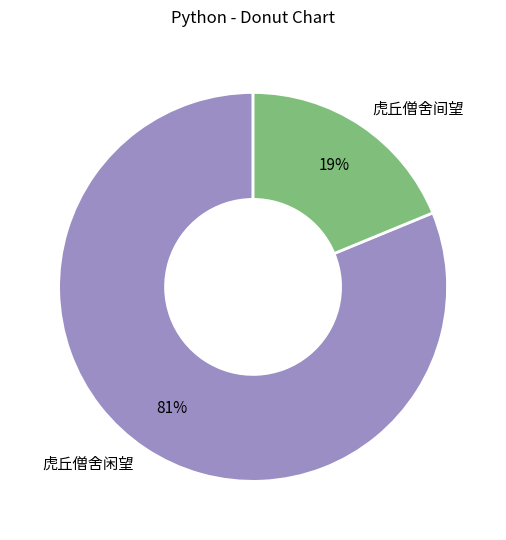

How many slices are in this pie chart?

2